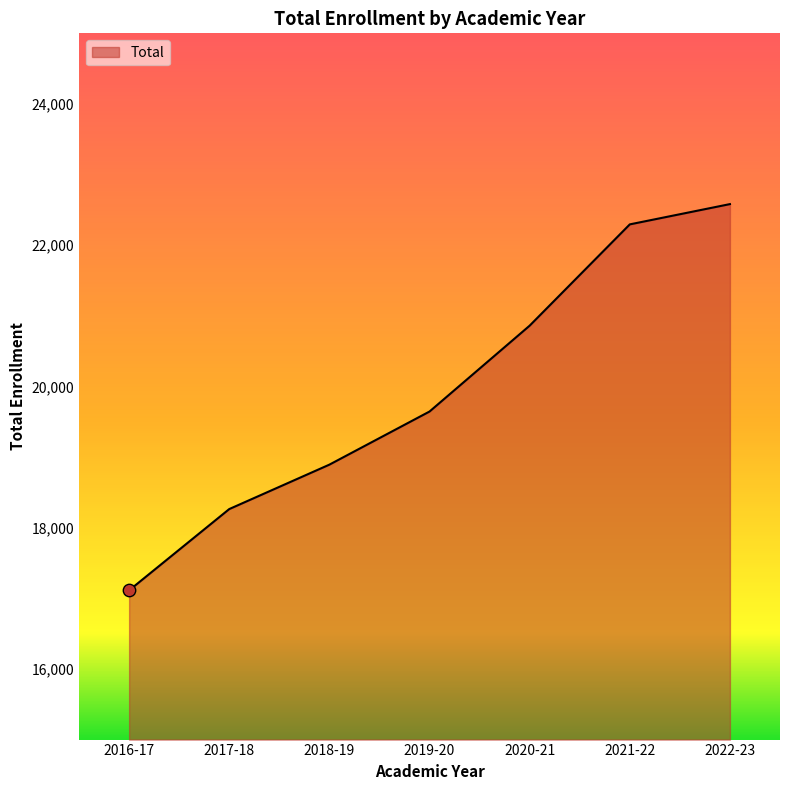

What is the change in value from 2017-18 to 2022-23?

+4318